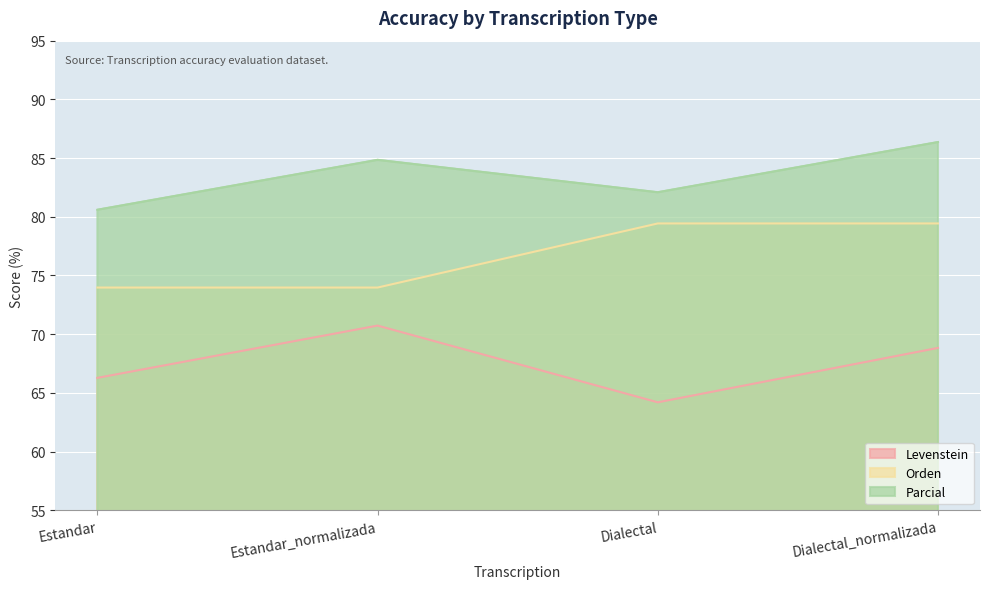

Which series has the largest total across all categories?

Parcial